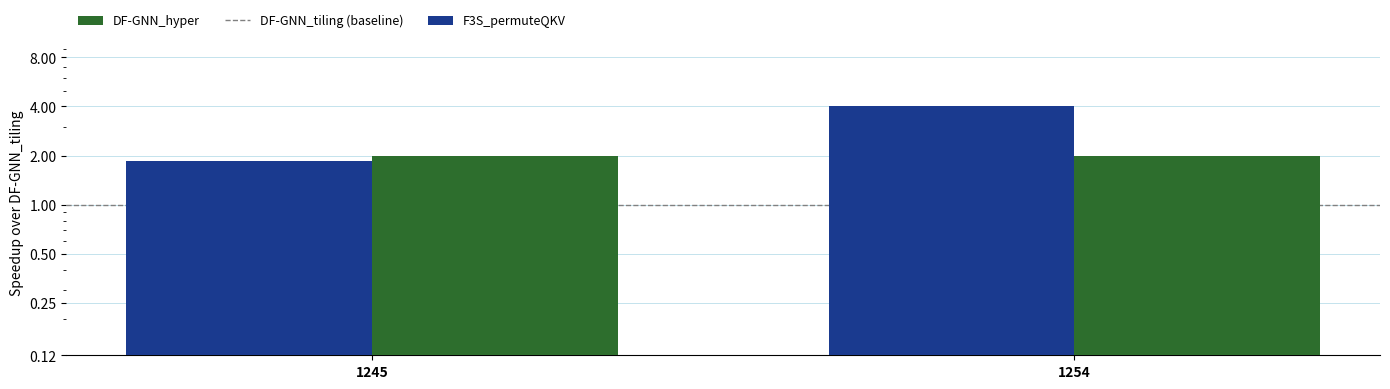

Count the F3S_permuteQKV values in the range 1 to 4.

2